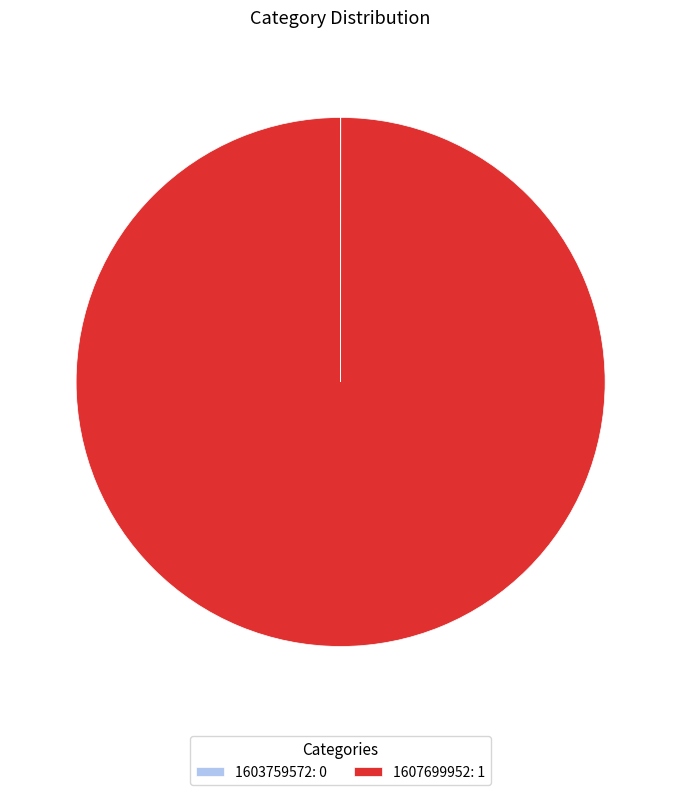

True or false: 1607699952: 1 accounts for 91% of the total.

False